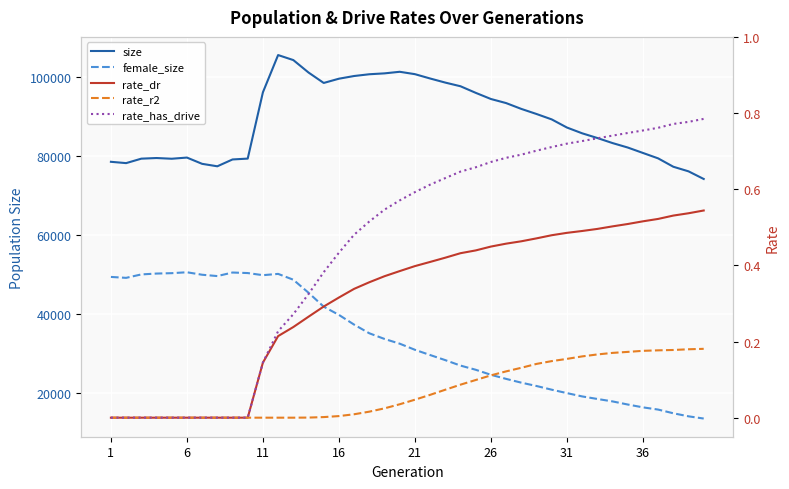

At how many categories does at least one series exceed 75804?

39